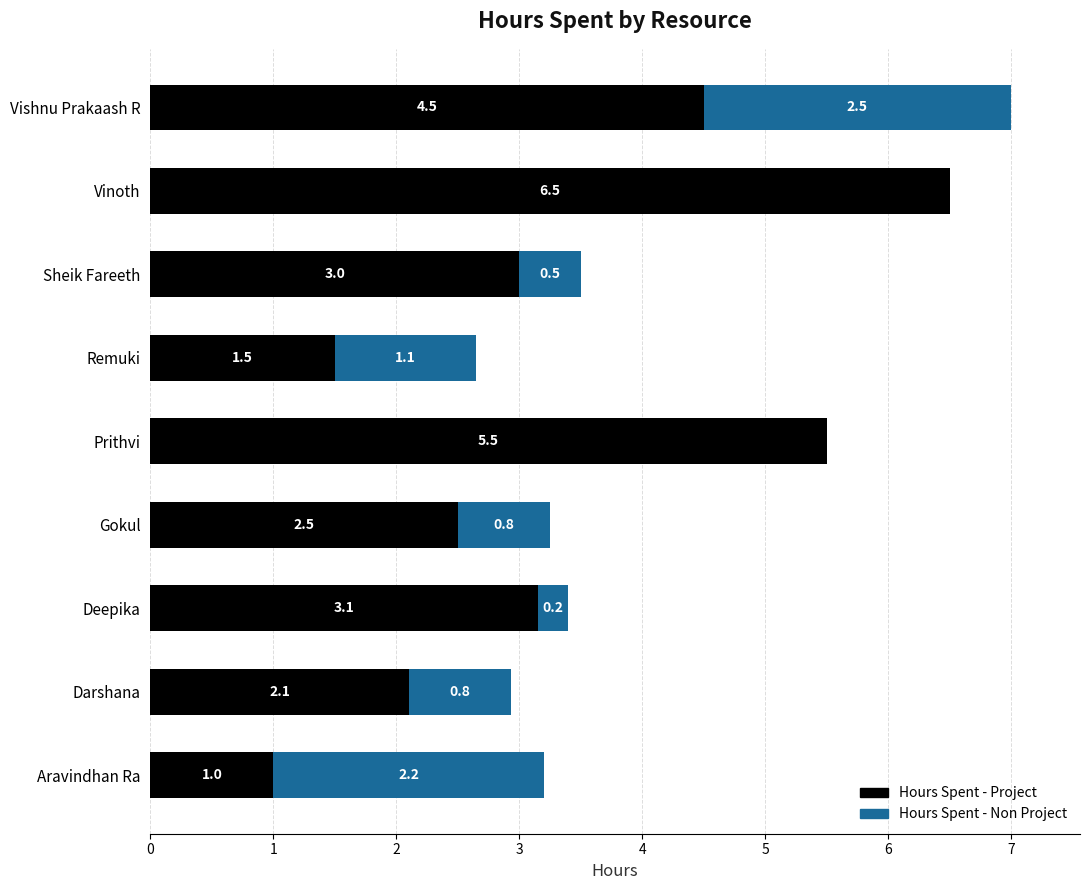

At which label is Hours Spent - Project closest to 3?

Sheik Fareeth